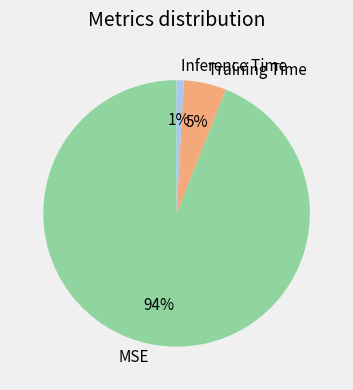

Does any single category account for the majority?

Yes